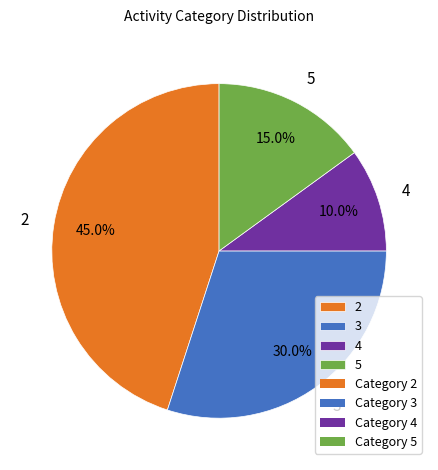

How many segments does this pie chart have?

4